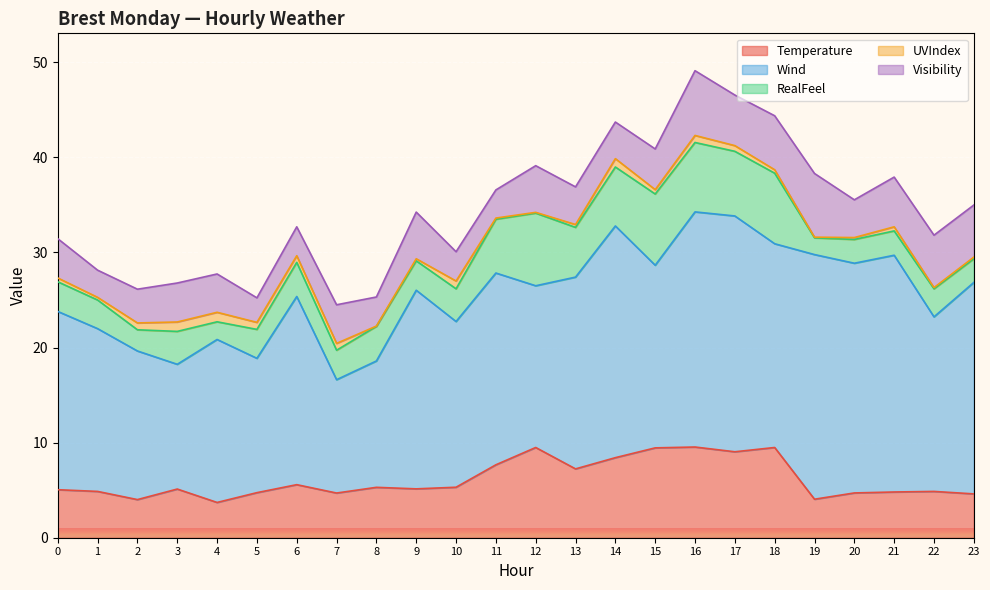

At which category is the sum across all series the highest?

16